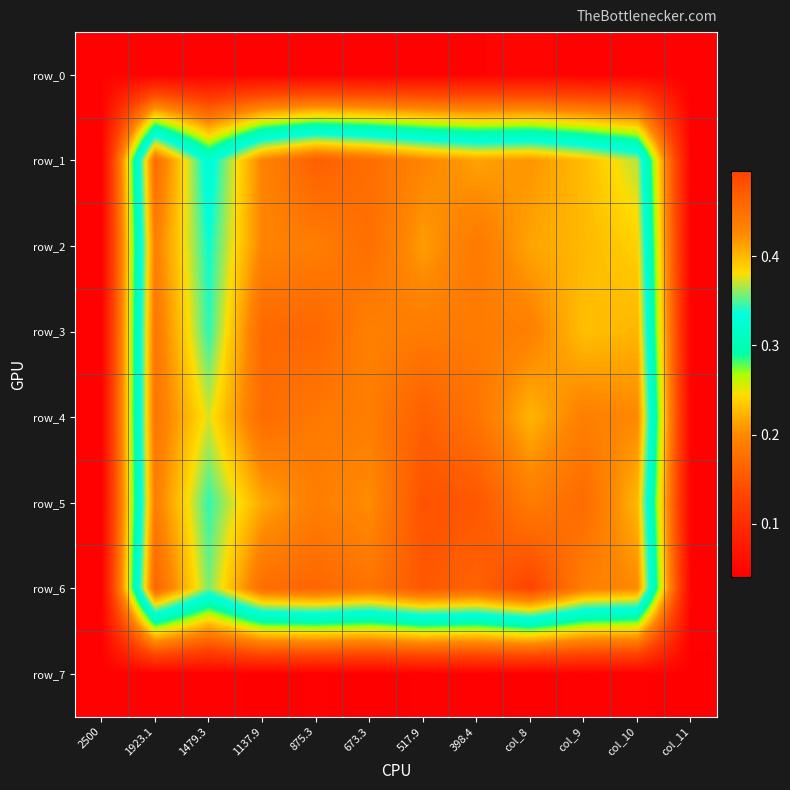

At how many categories does at least one series exceed 0?

12